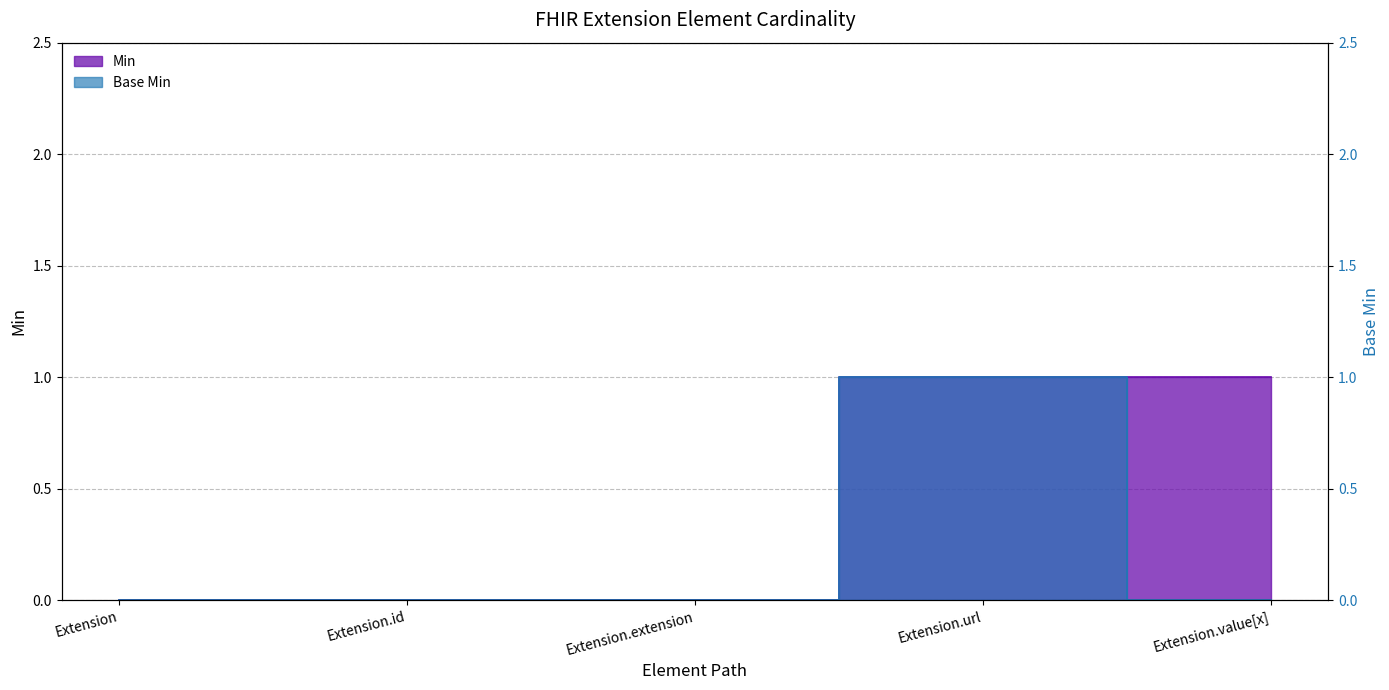

Which series changed the most between Extension.id and Extension.value[x]?

Min